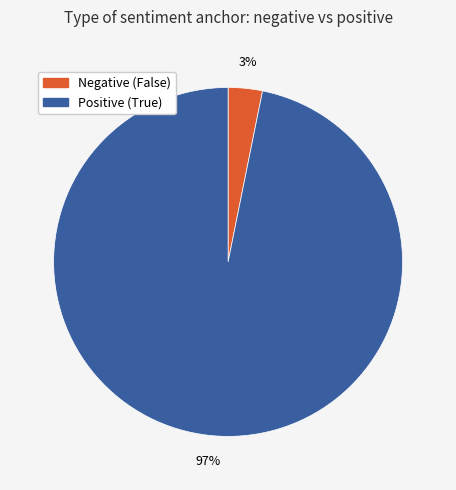

To the nearest percent, what is the average slice percentage?

50%